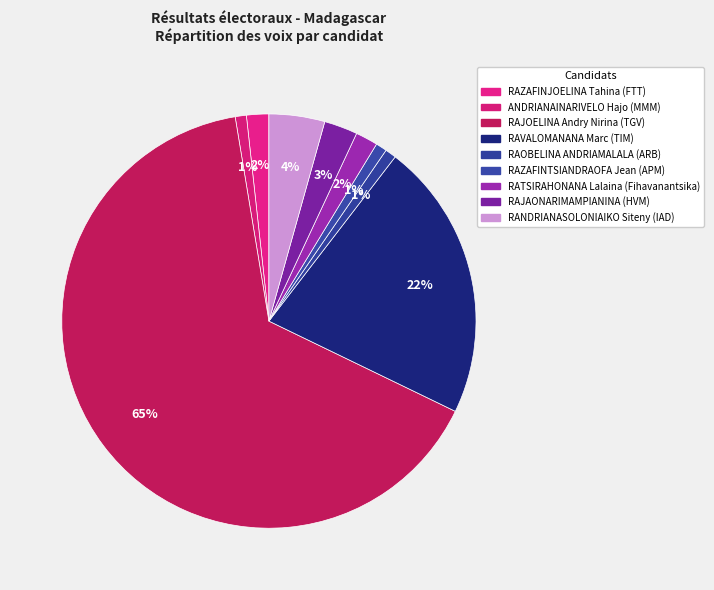

To the nearest percent, what is the difference between the largest and smallest slice percentages?

65%